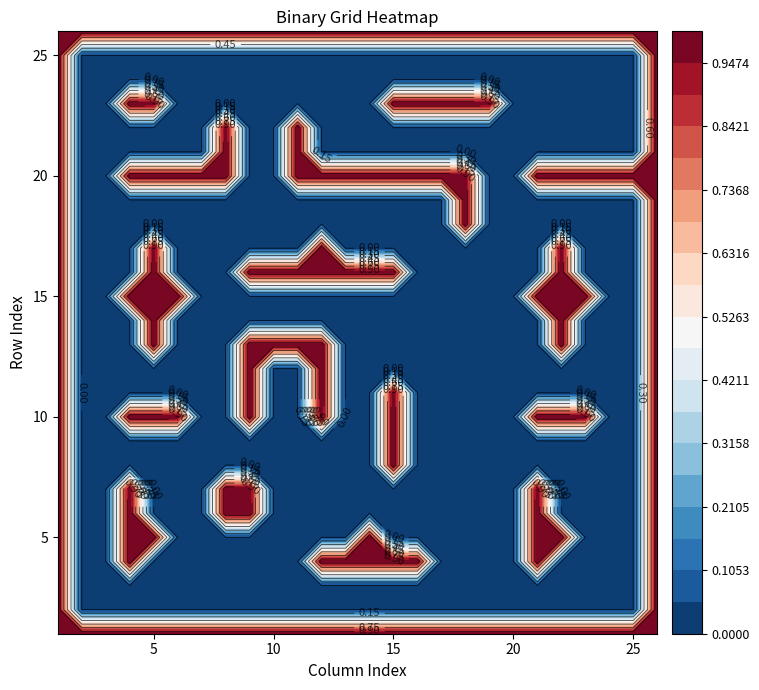

Is the value of 3 at 3 greater than the value of 11 at 2?

No